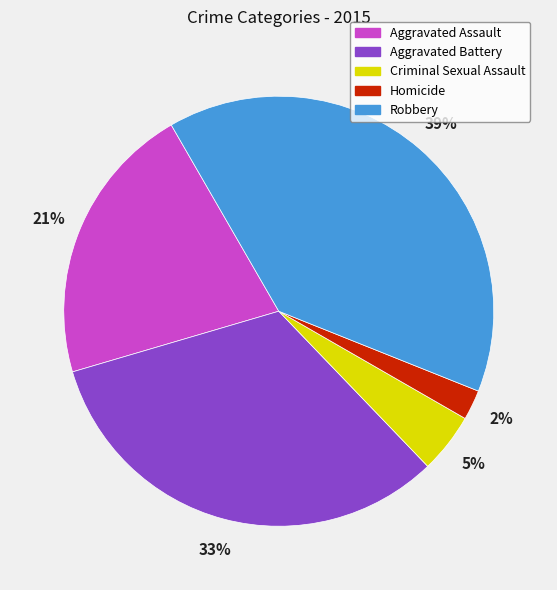

To the nearest percent, what is the combined percentage of Aggravated Battery and Homicide?

35%